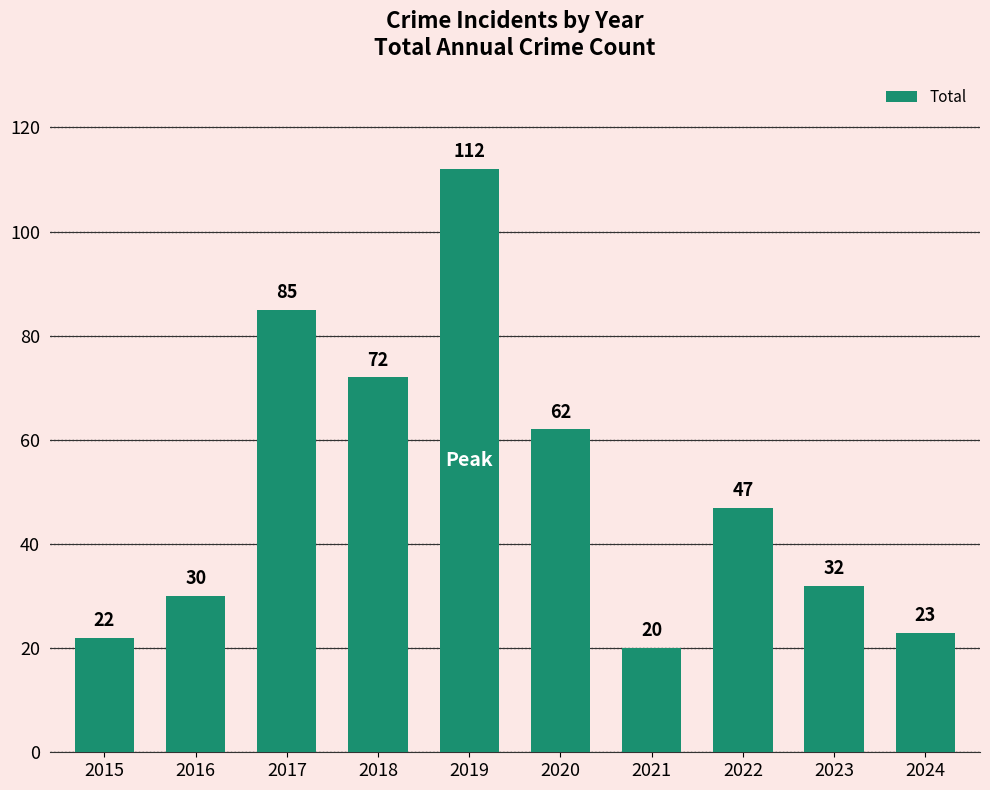

What is the sum of all values?

505